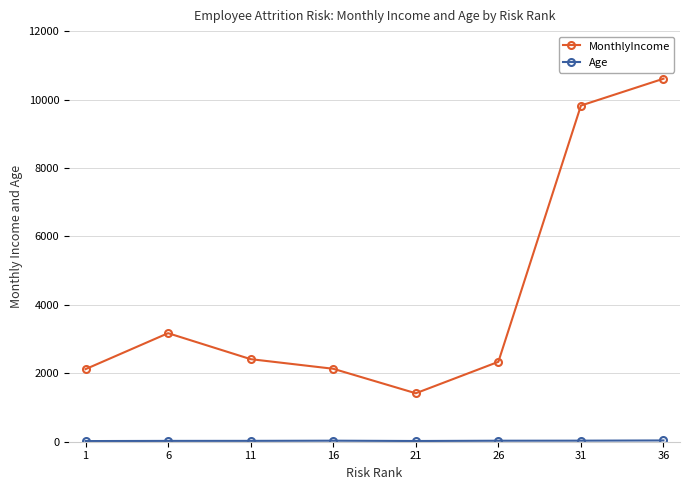

The value of MonthlyIncome at 31 is 17584. True or false?

False